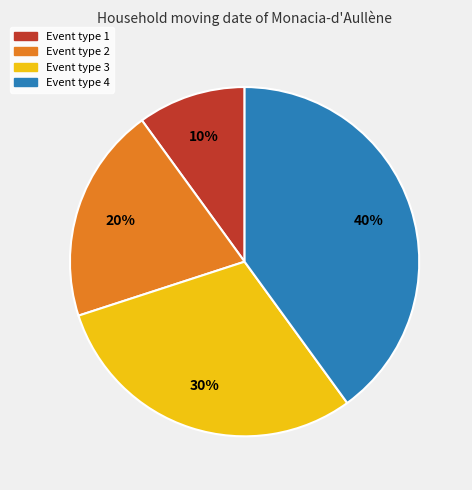

Which category has the smallest portion of the pie?

Event type 1